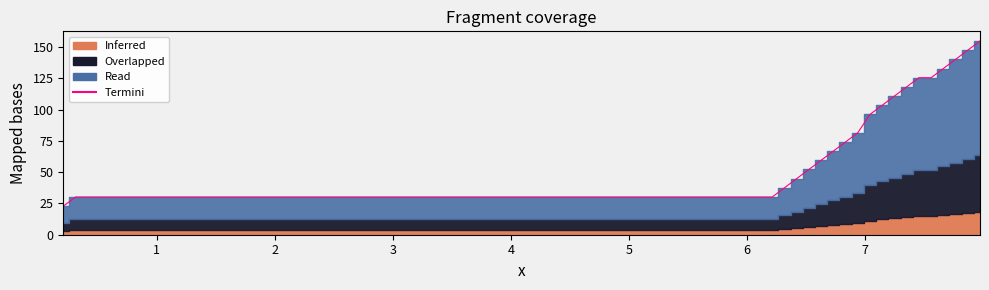

How many values are below 30?

1